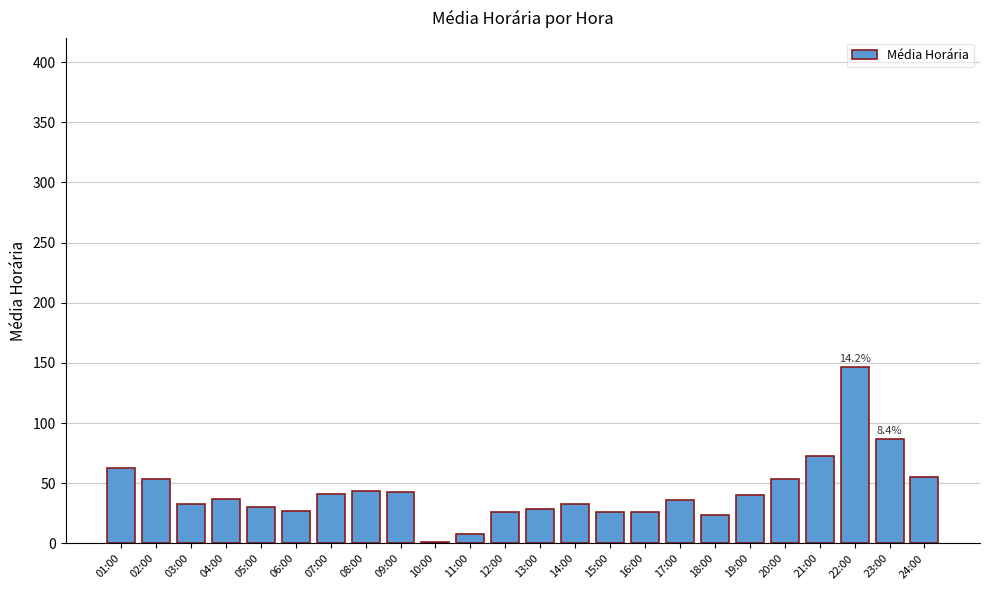

Which label corresponds to the largest value in the chart?

22:00